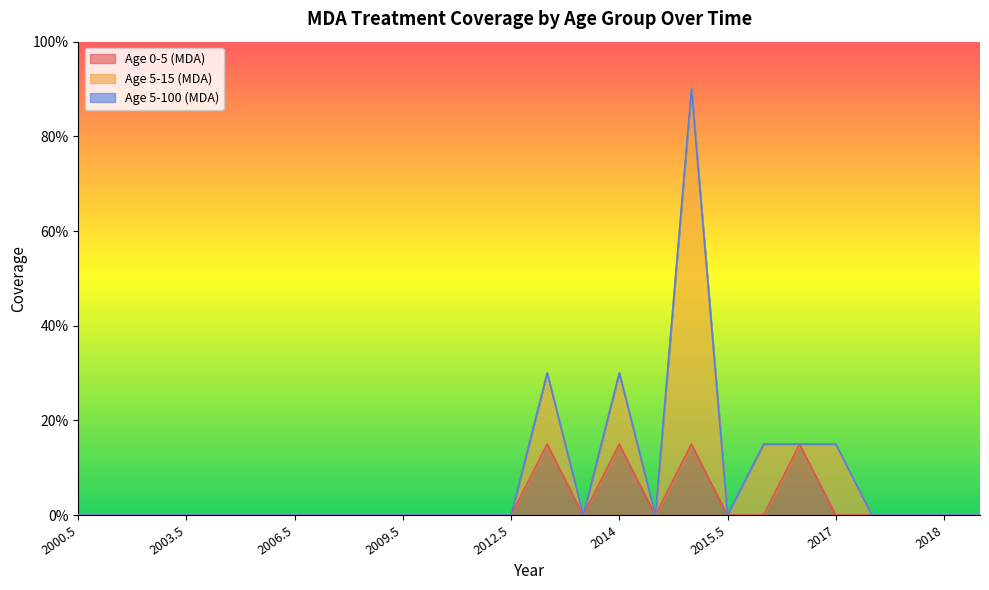

Where is the first local maximum for Age 5-15 (MDA)?

2013